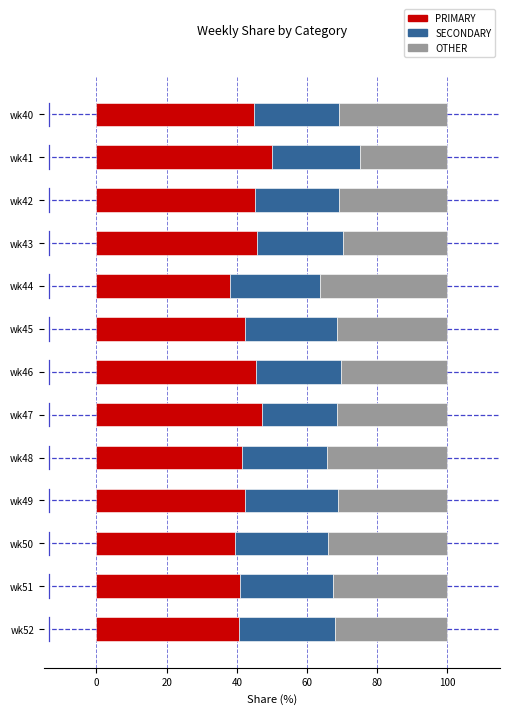

What is the total value across all series at wk51?

100.0